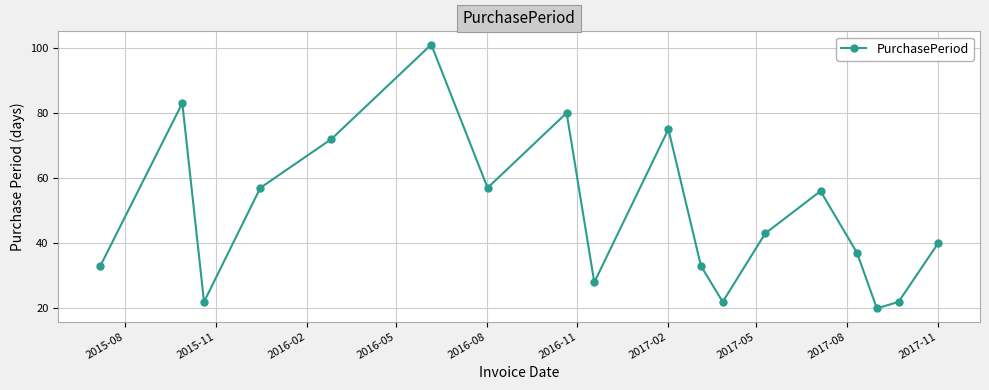

How many distinct data groups are displayed?

1